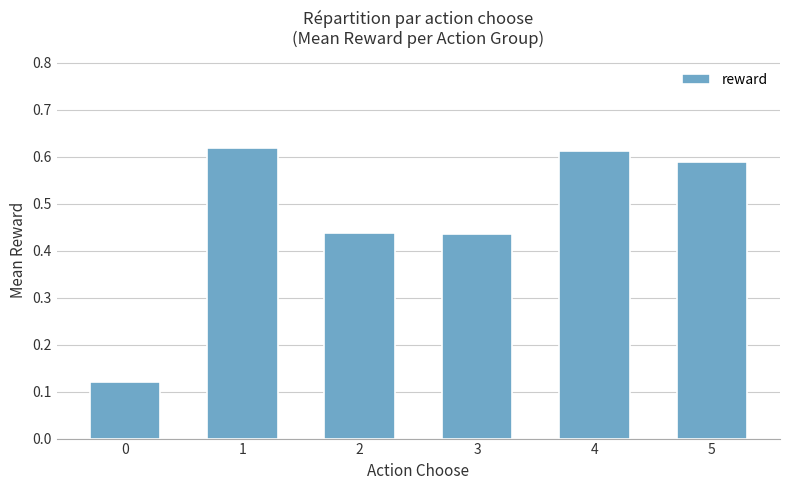

Which has a higher value, 2 or 4?

4